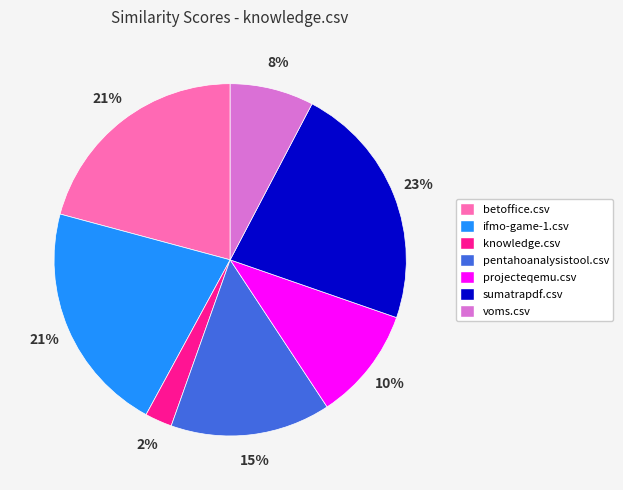

Is there a majority slice in this chart?

No